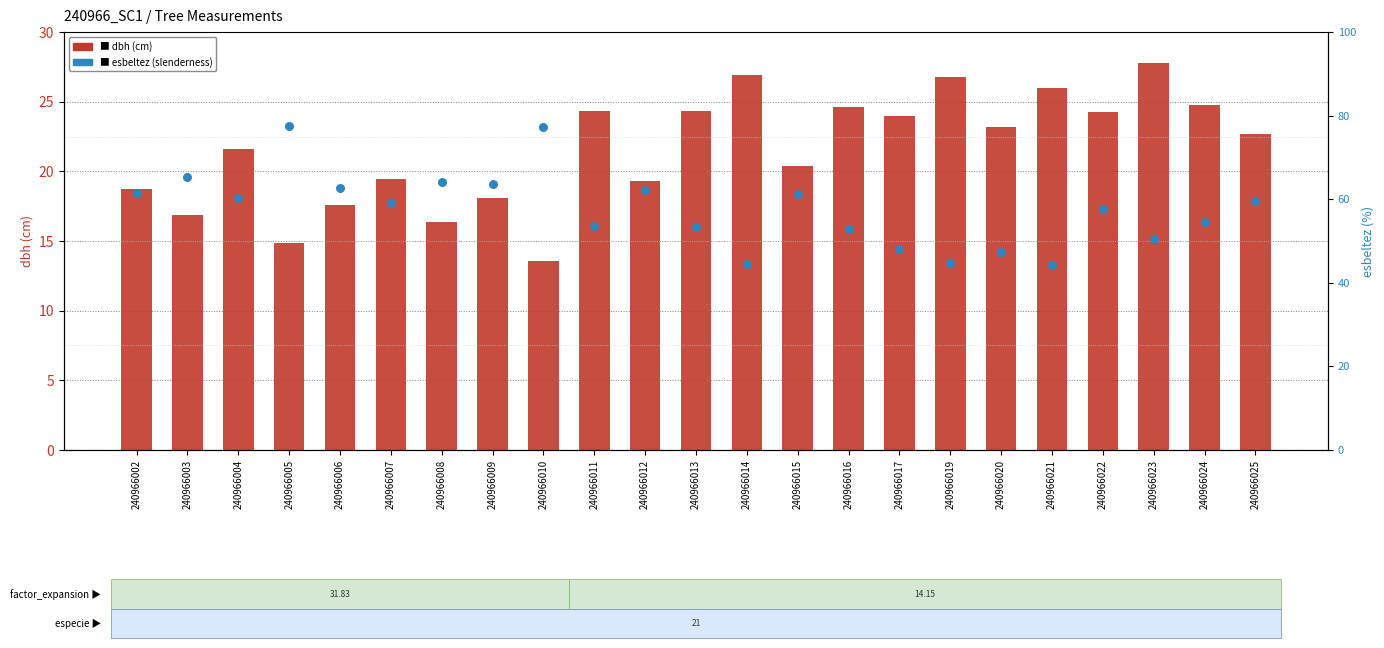

Which series has the widest spread of Y values?

esbeltez